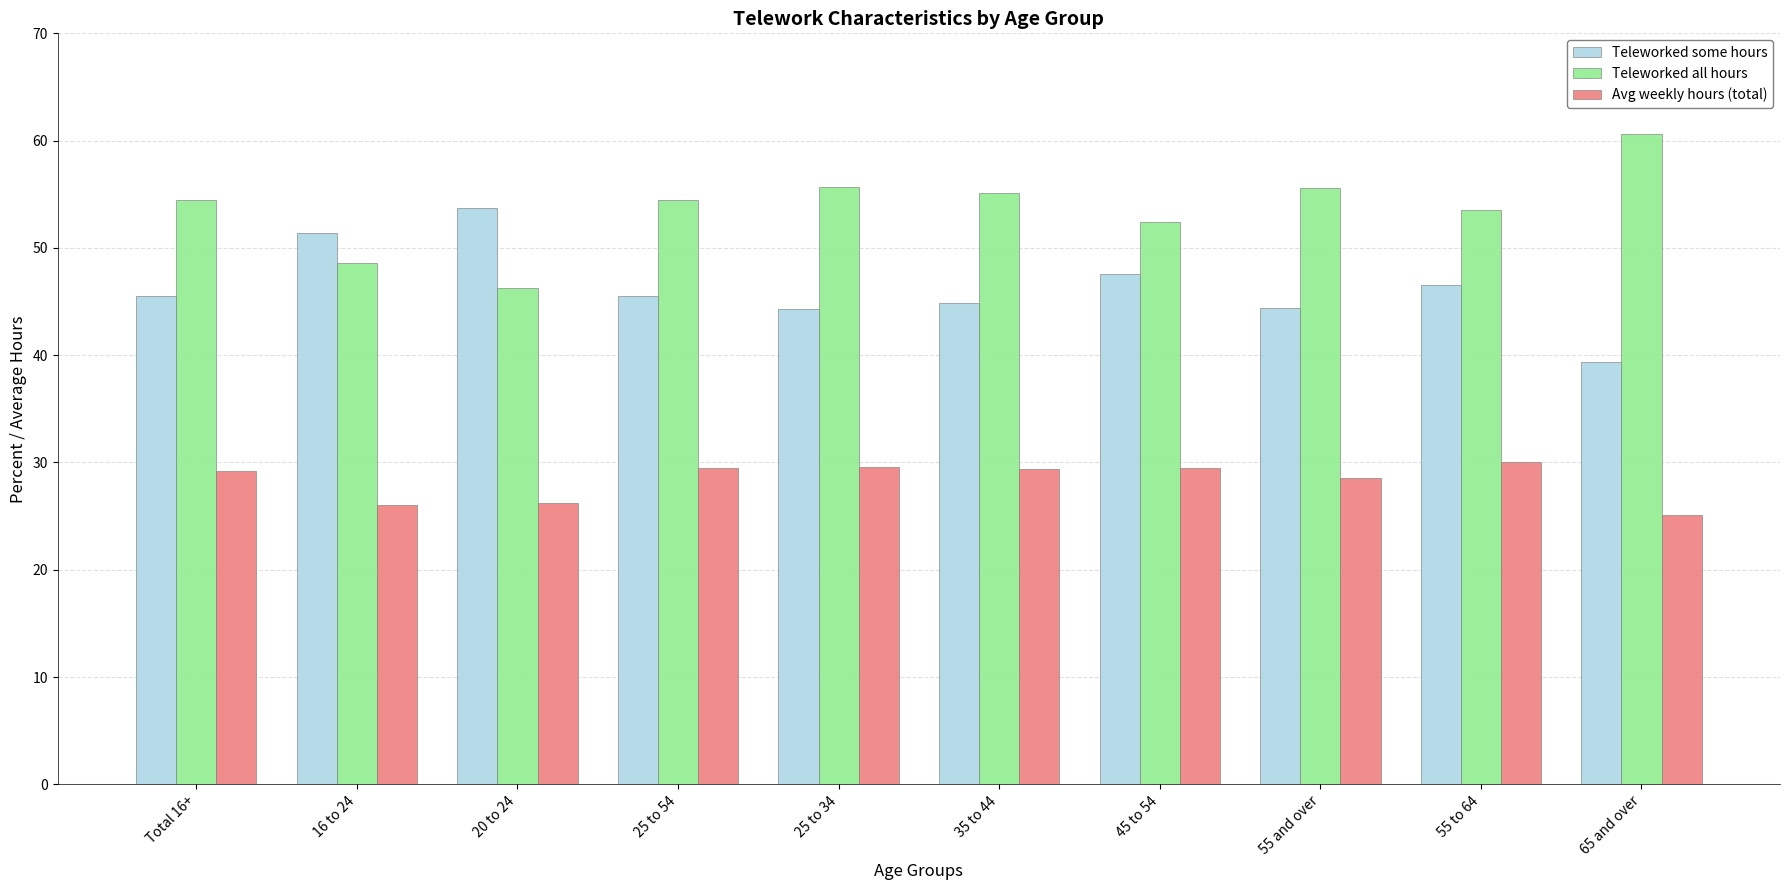

How many bars are there in total?

30